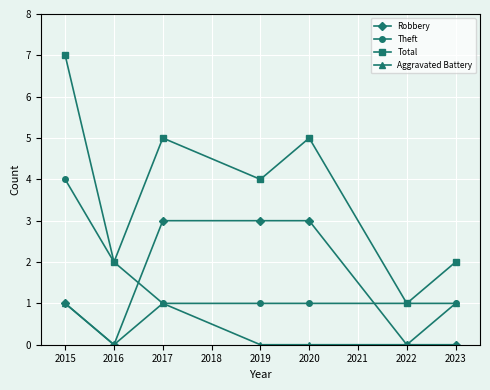

True or false: Robbery has a value of 4 at 2017.

False